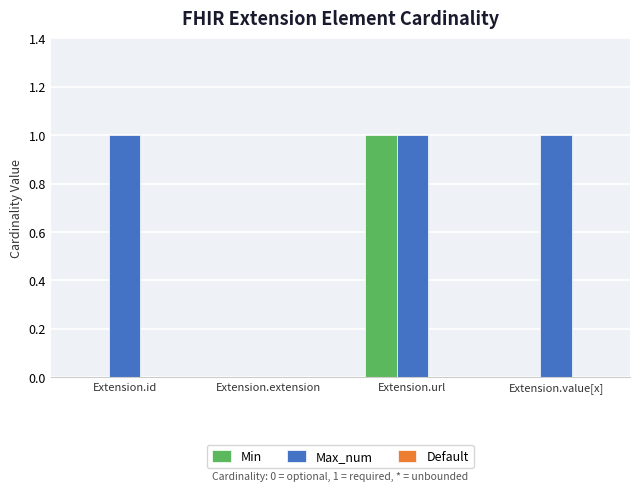

Count the Max_num values in the range 1 to 2.

3